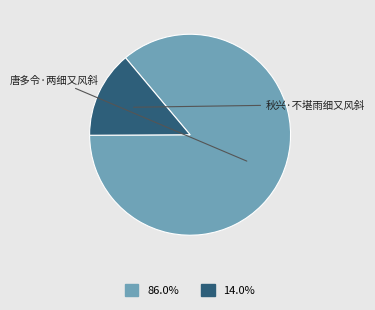

To the nearest percent, what is the combined percentage of 秋兴·不堪雨细又风斜 and 唐多令·两细又风斜?

100%